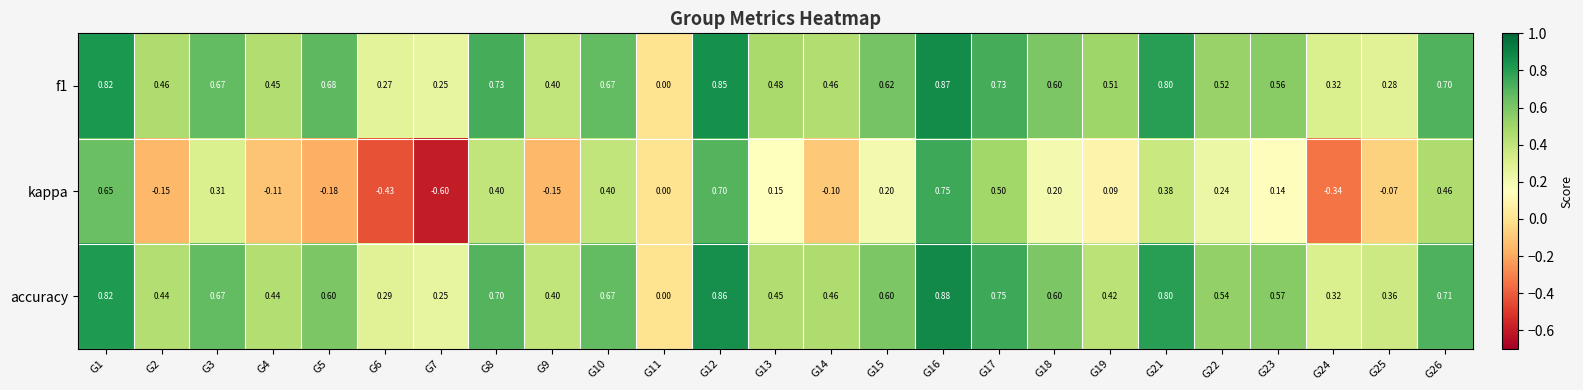

Is the value of f1 at G5 greater than the value of kappa at G12?

No